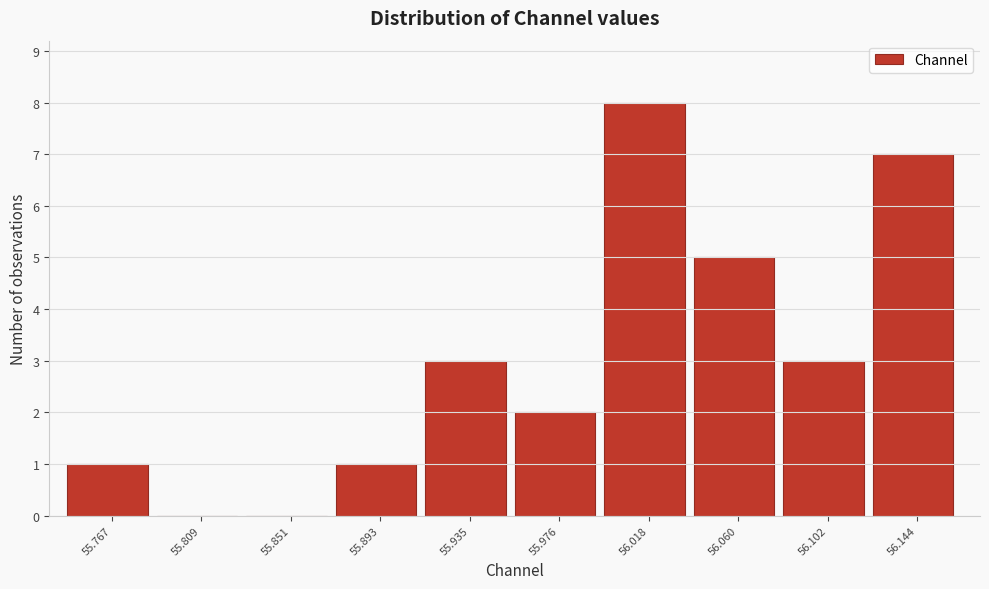

Over which range of the x-axis is the bar tallest?

55.995 to 56.040